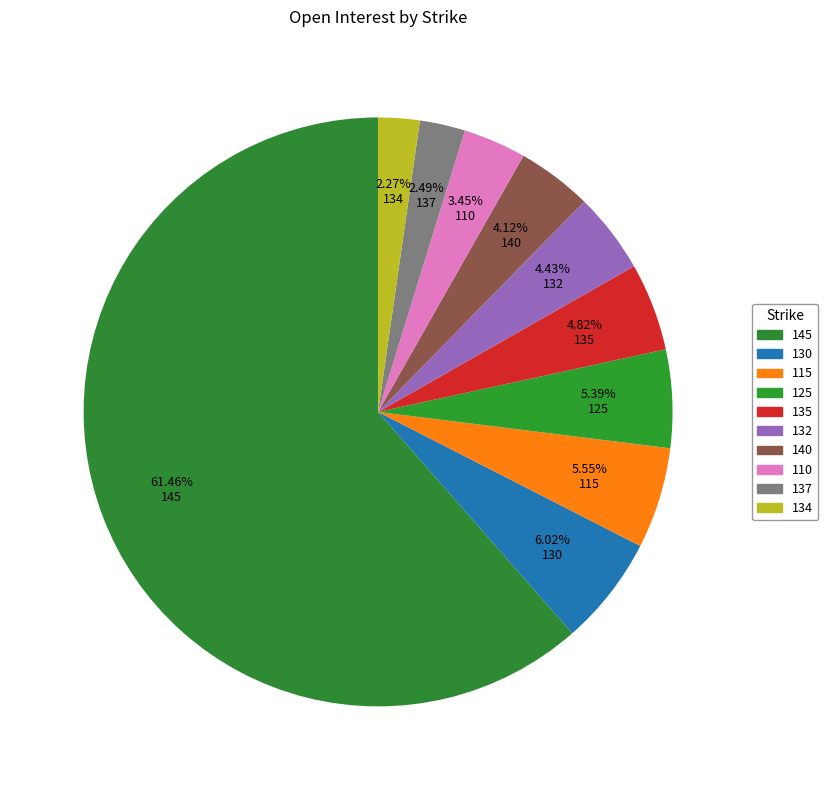

To the nearest percent, what is the combined percentage of 145 and 140?

66%